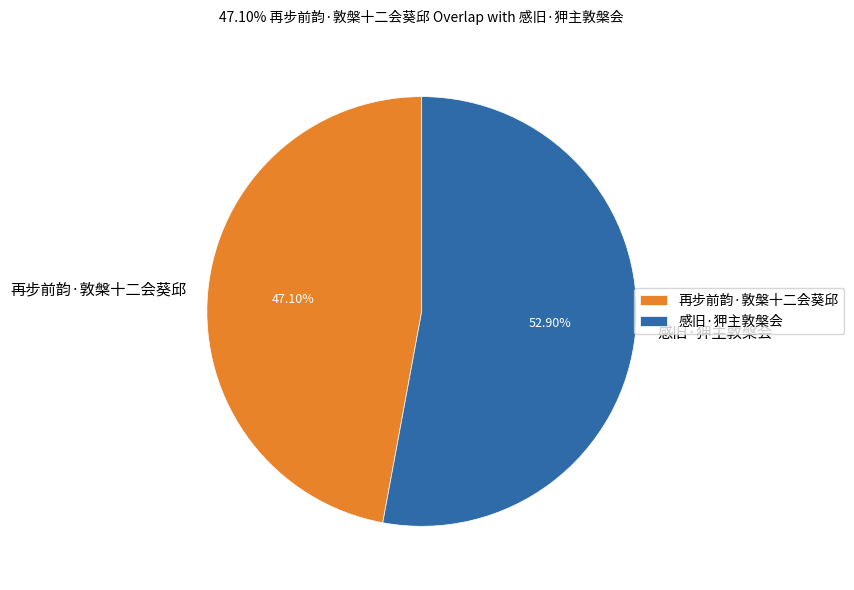

How many segments does this pie chart have?

2